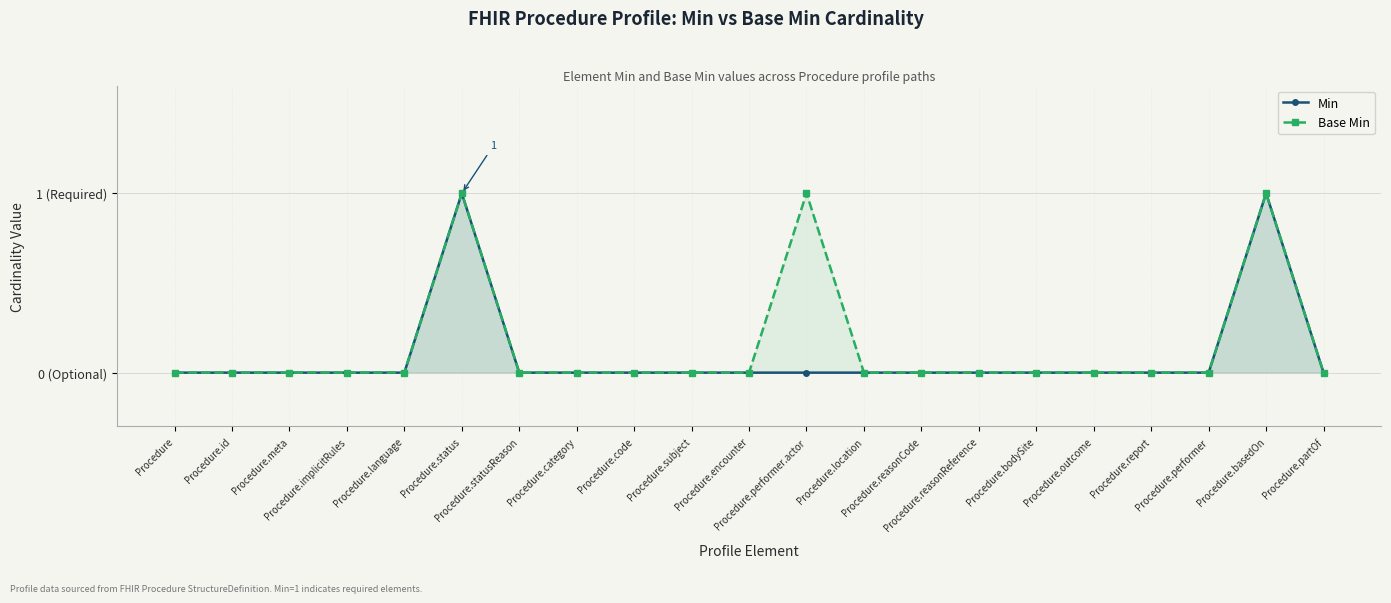

What is the label of the 13th point from the left?

Procedure.location